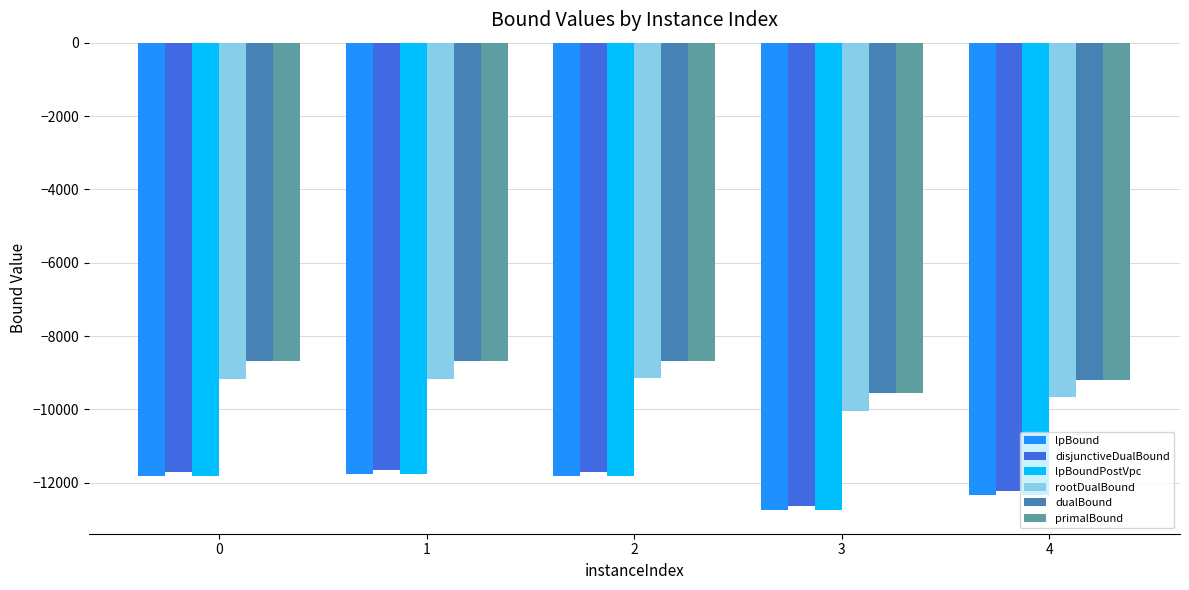

What are all the series names shown in the legend?

lpBound, disjunctiveDualBound, lpBoundPostVpc, rootDualBound, dualBound, primalBound